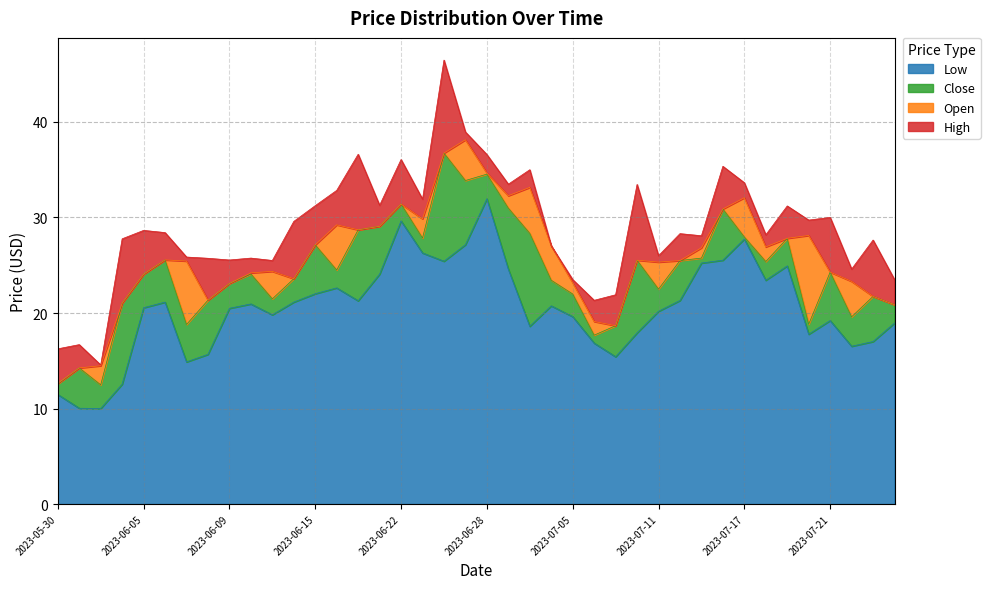

True or false: Low and High cross at least once.

False